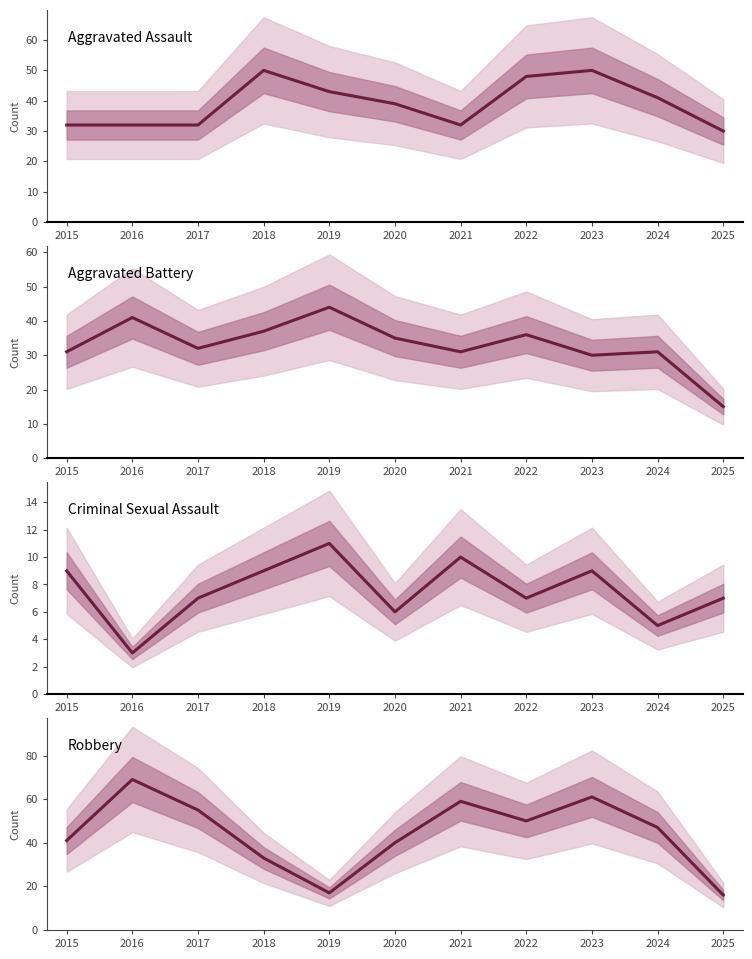

Which series has the largest total across all categories?

Robbery